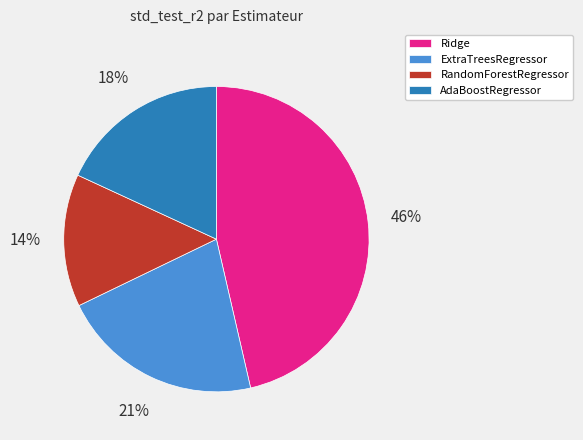

How many slices are in this pie chart?

4